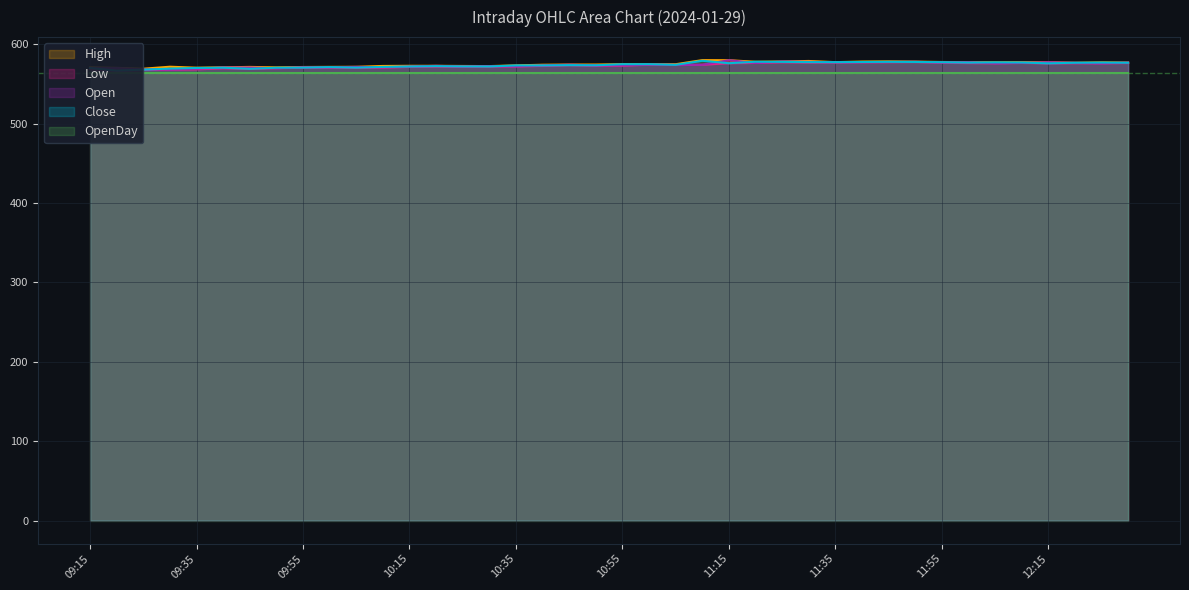

In Open, how many points are higher than both neighbors (excluding endpoints)?

12